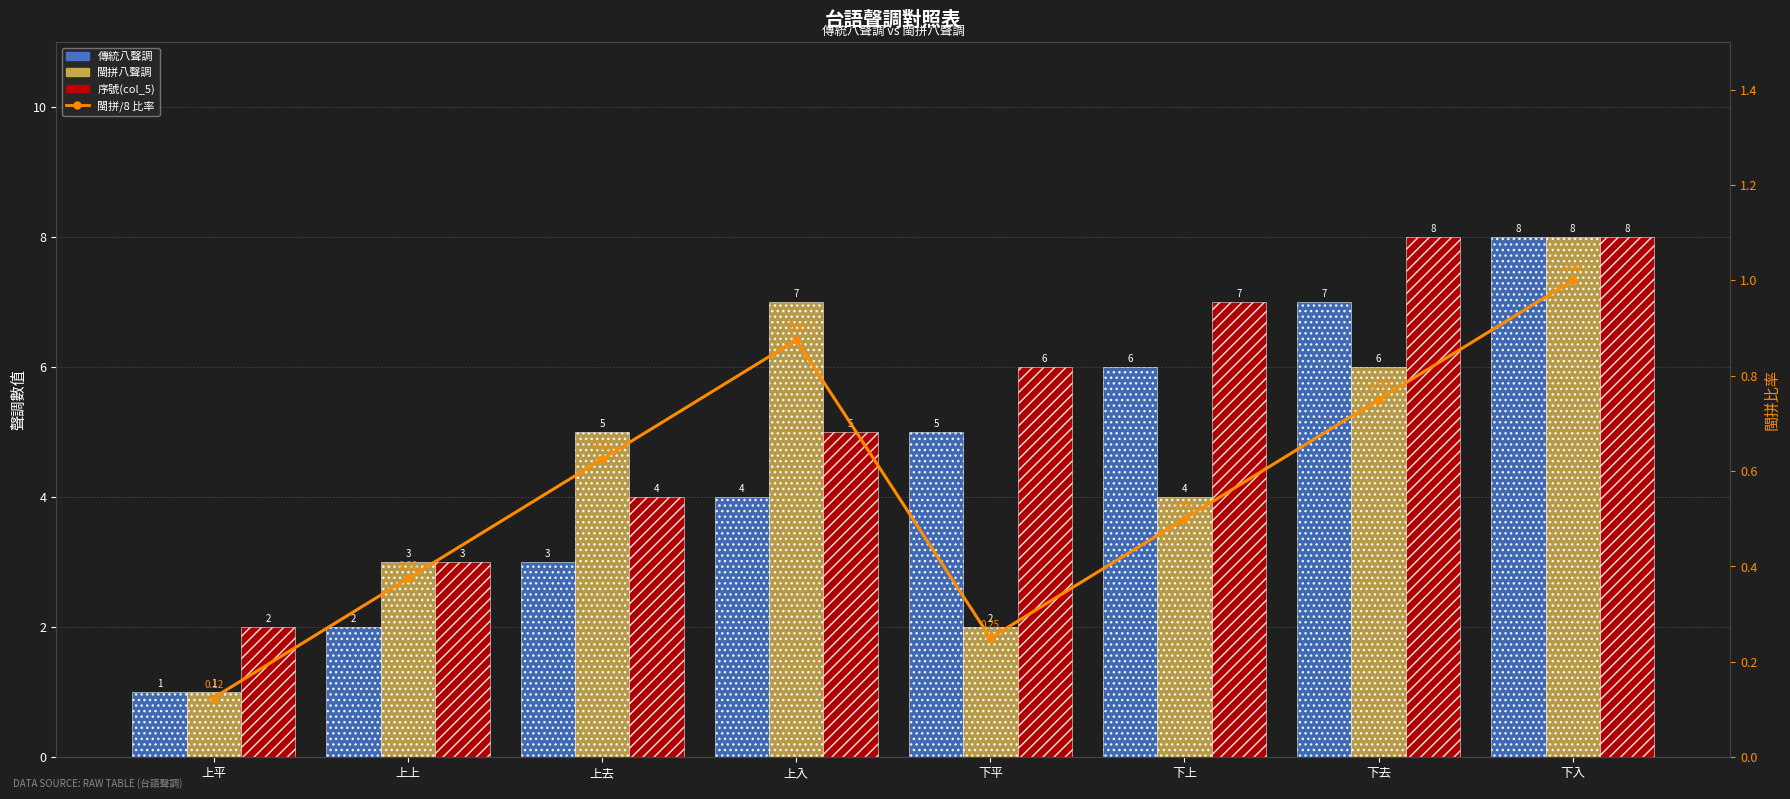

The 傳統八聲調 series shows 6.0 at 下上. True or false?

True